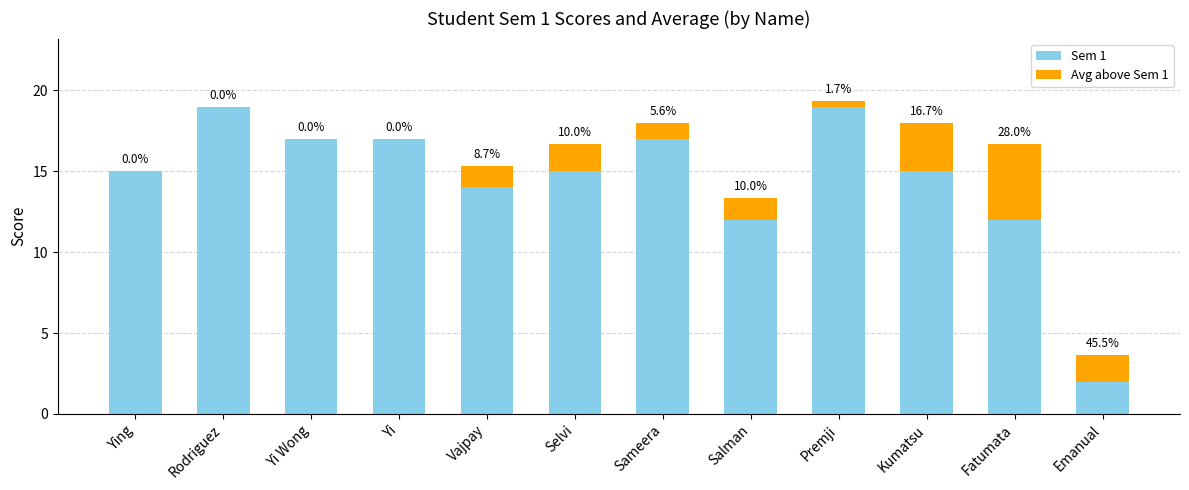

Which has a higher value, Premji or Fatumata?

Premji